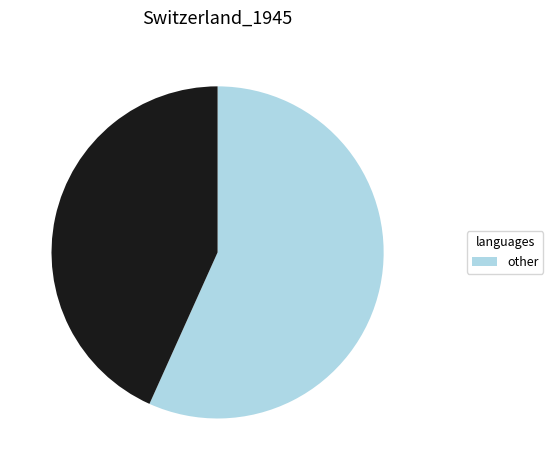

How many segments does this pie chart have?

2